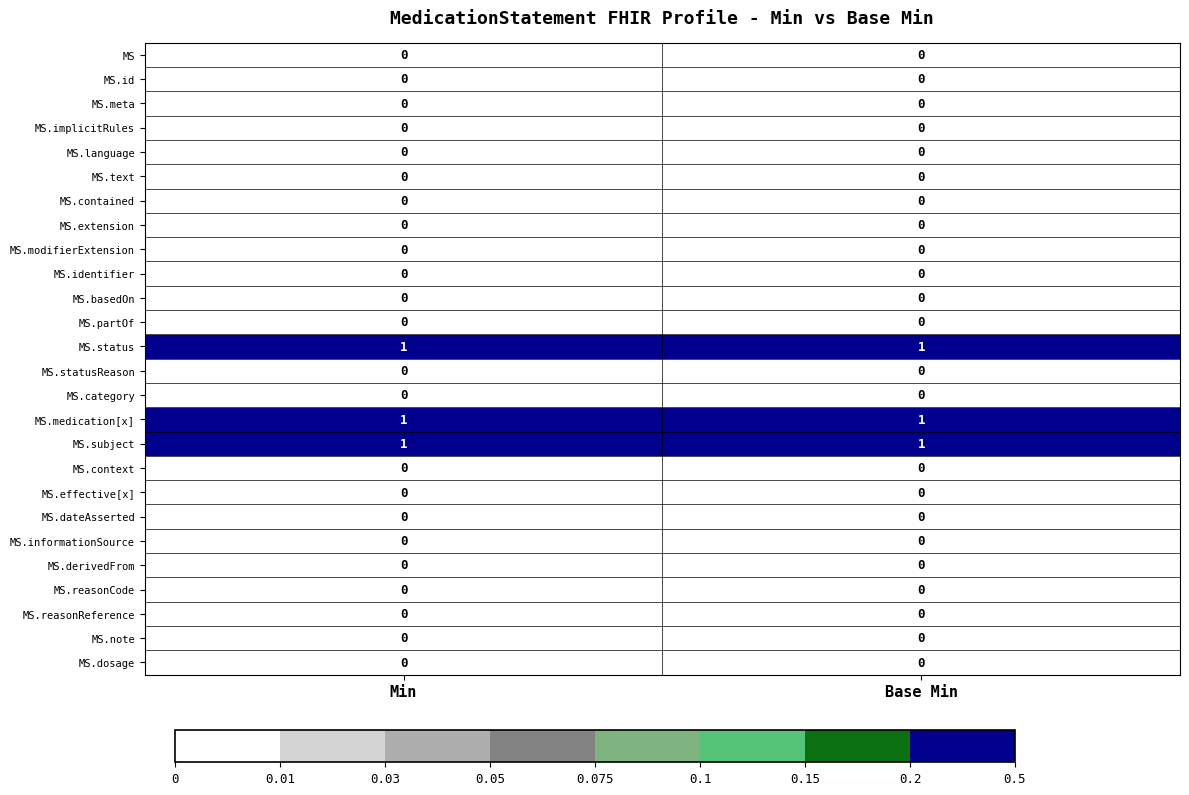

True or false: MS.note has a value of 0 at Min.

True